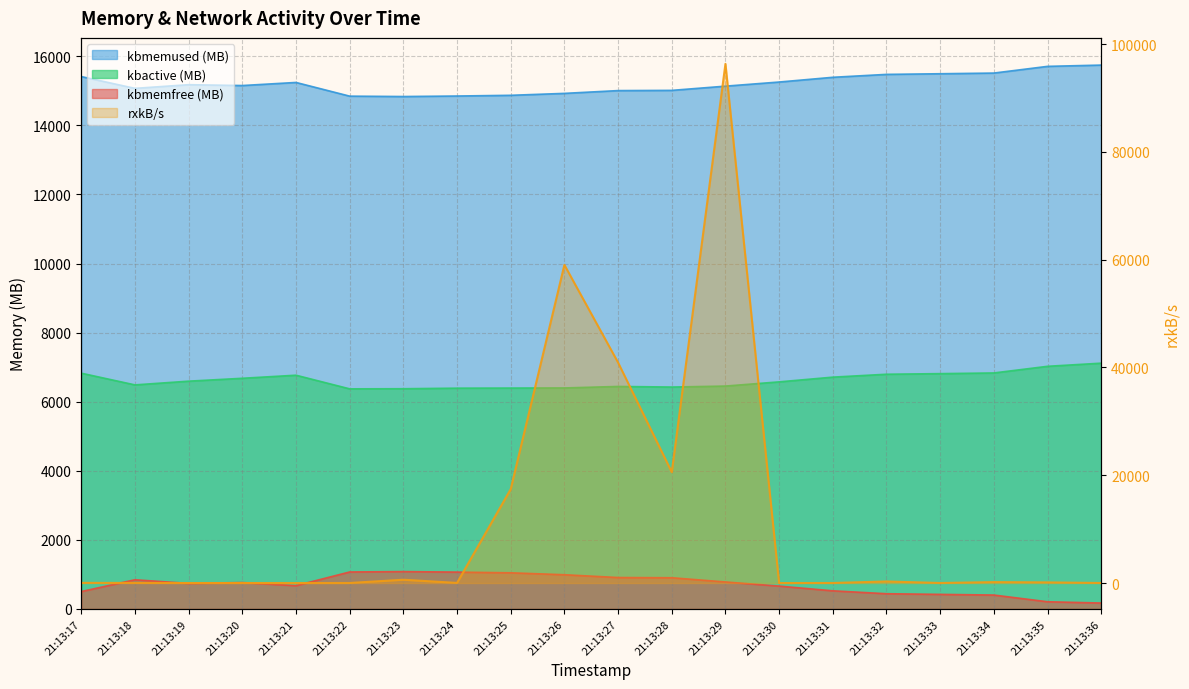

How many data points does each series have?

20